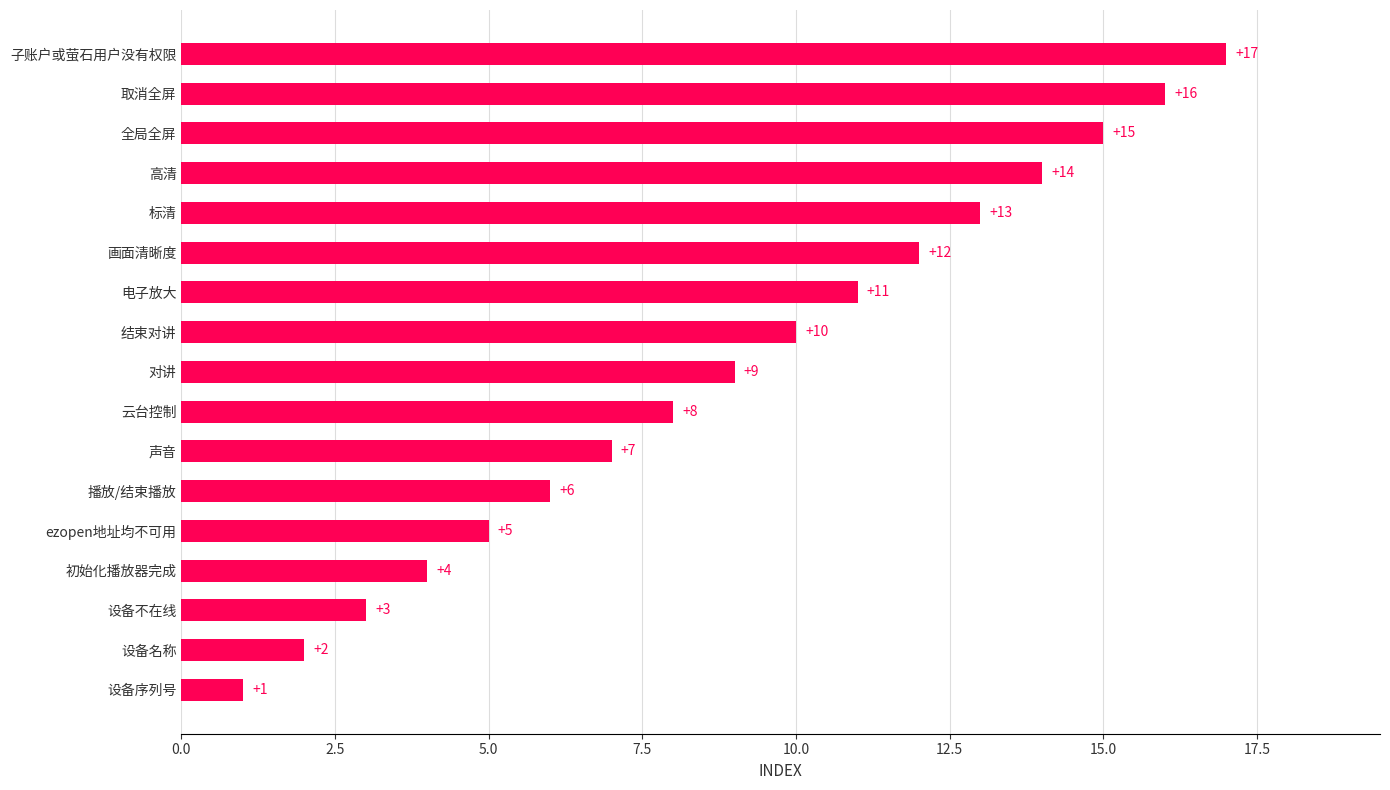

What is the smallest value displayed?

1